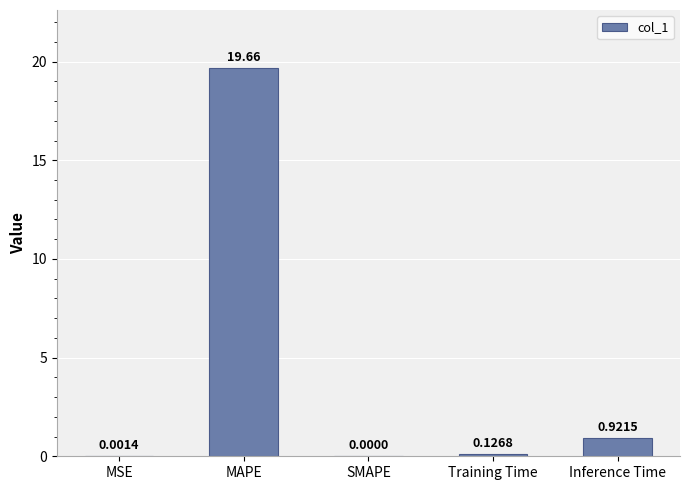

How many positive values are there?

4